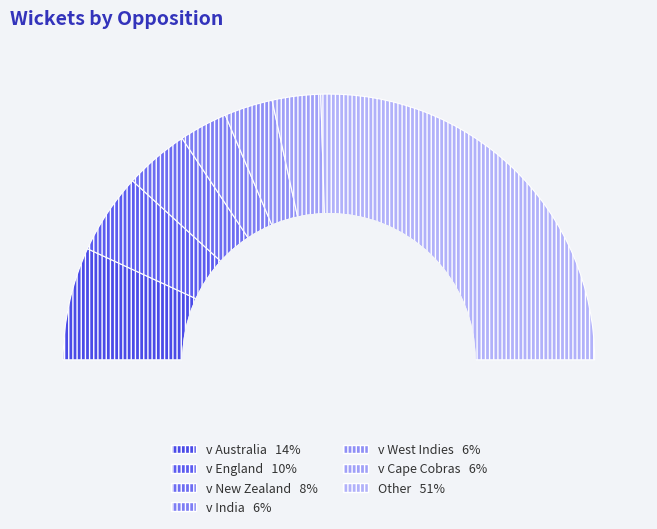

Rank the categories by value from highest to lowest.

Other, v Australia, v England, v New Zealand, v India, v West Indies, v Cape Cobras